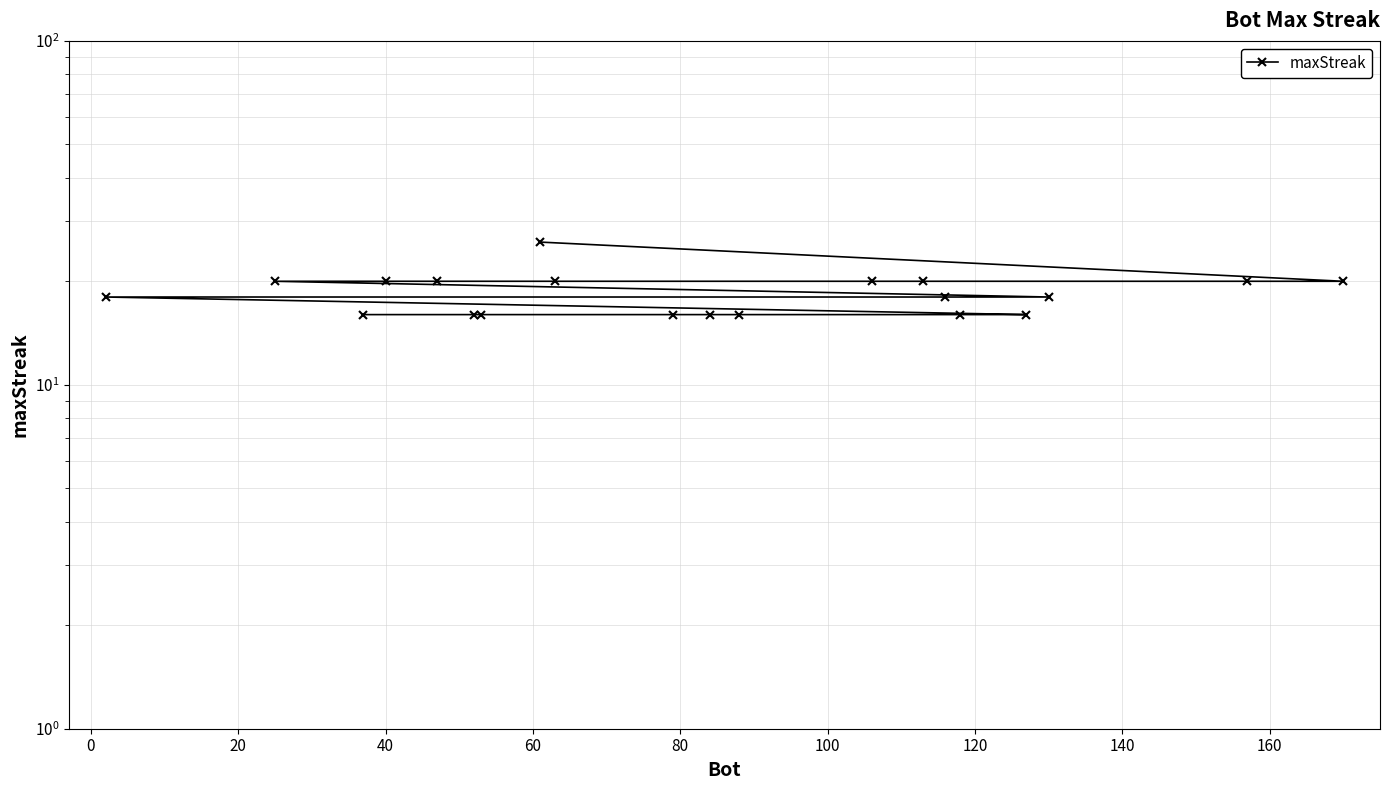

Count the number of categories in the chart.

20